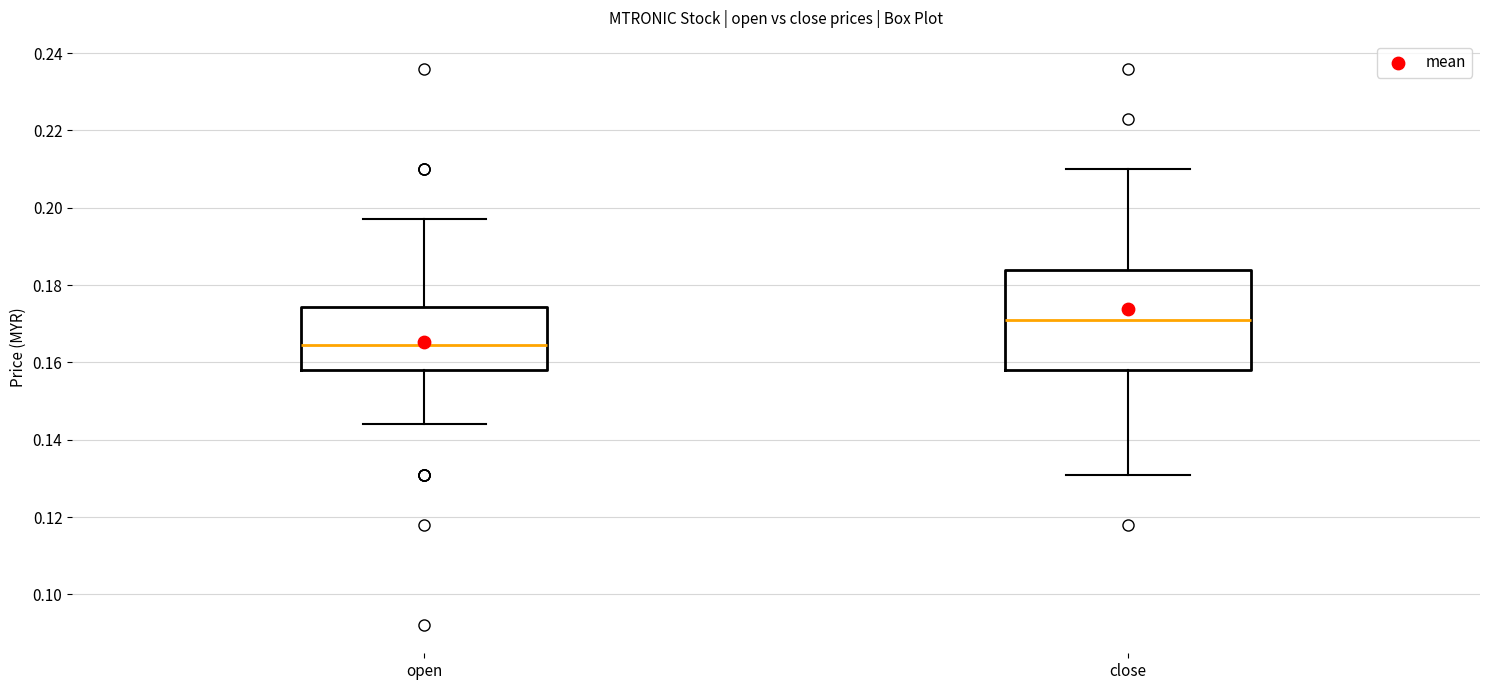

Comparing the boxes themselves (not the whiskers), which one is the tallest?

close